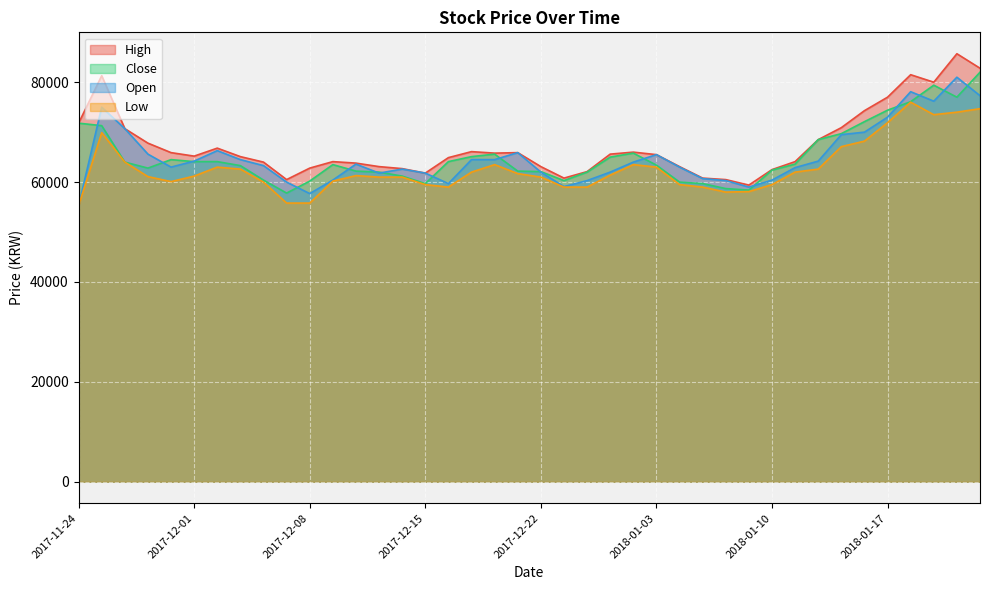

Which label corresponds to the smallest value in the chart?

2017-11-24